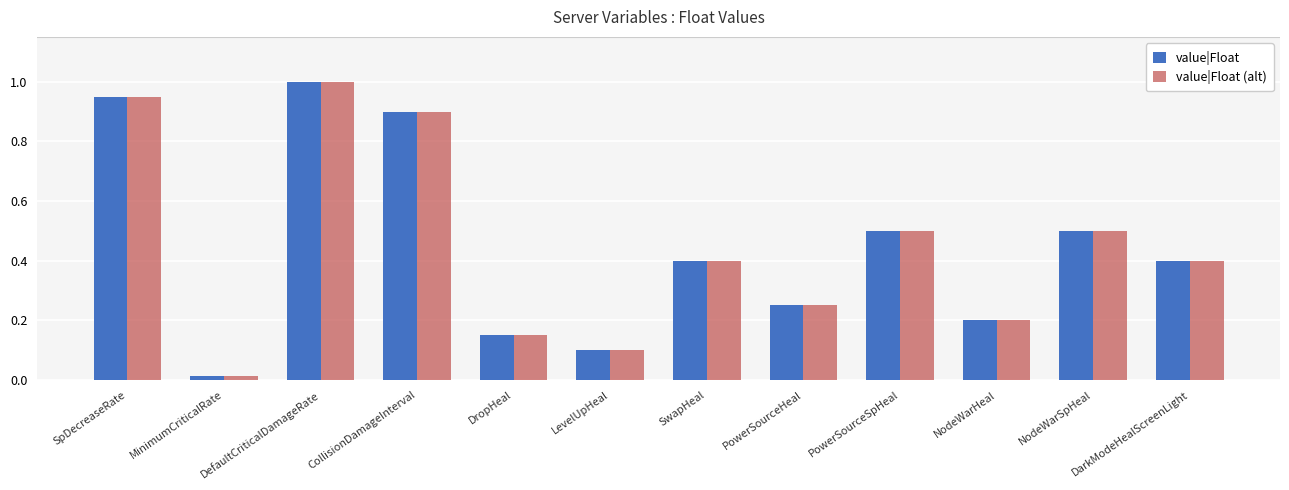

At which category is the sum across all series the highest?

DefaultCriticalDamageRate